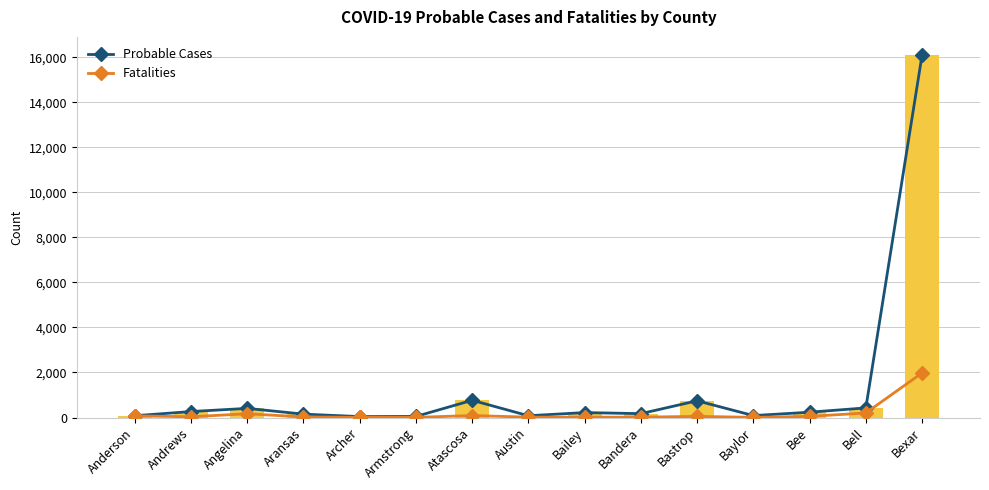

What position from the left is Armstrong?

6